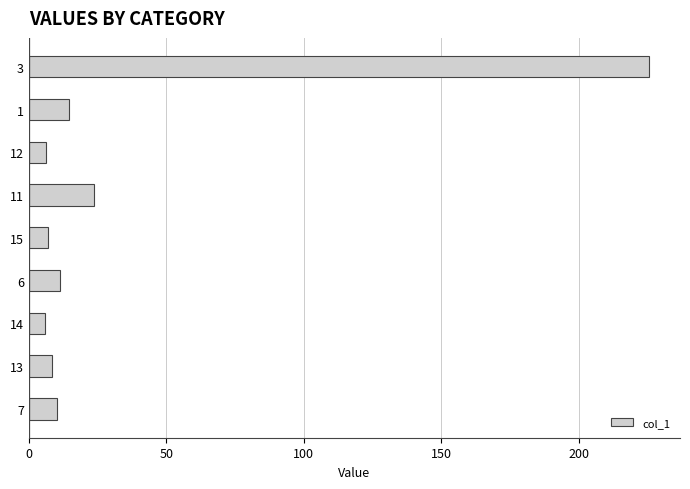

At which label is the value closest to 115?

11